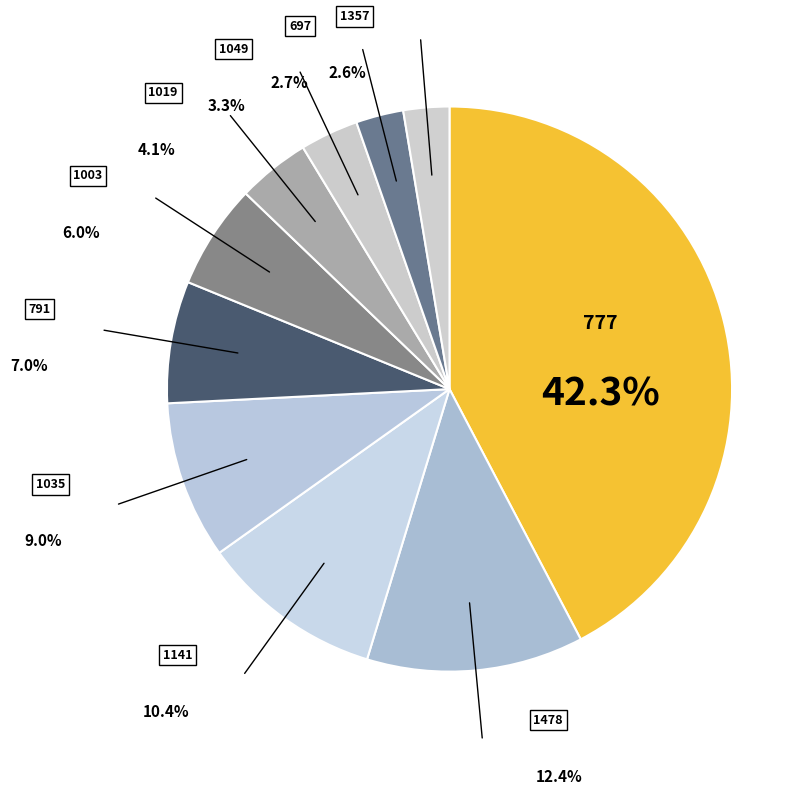

To the nearest percent, what is the average slice percentage?

10%